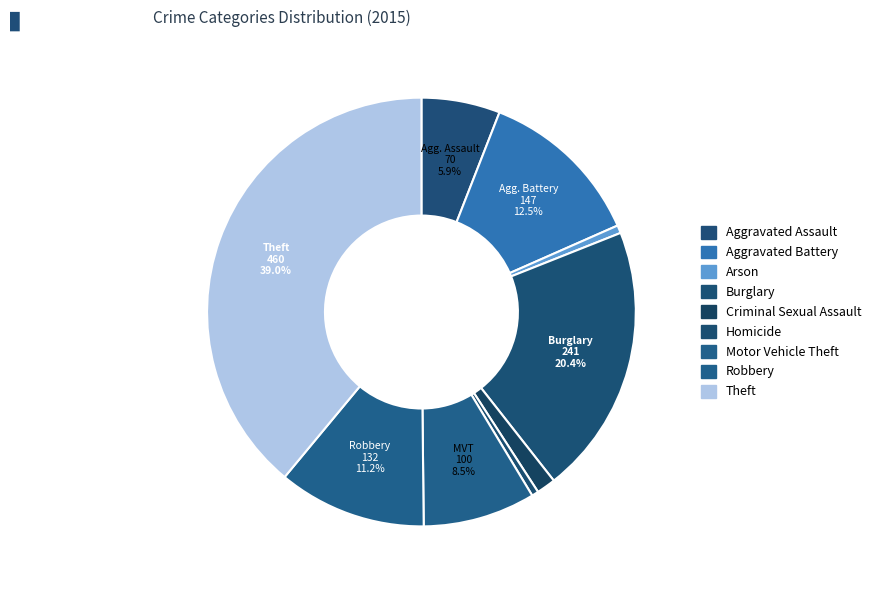

To the nearest percent, what is the average slice percentage?

11%